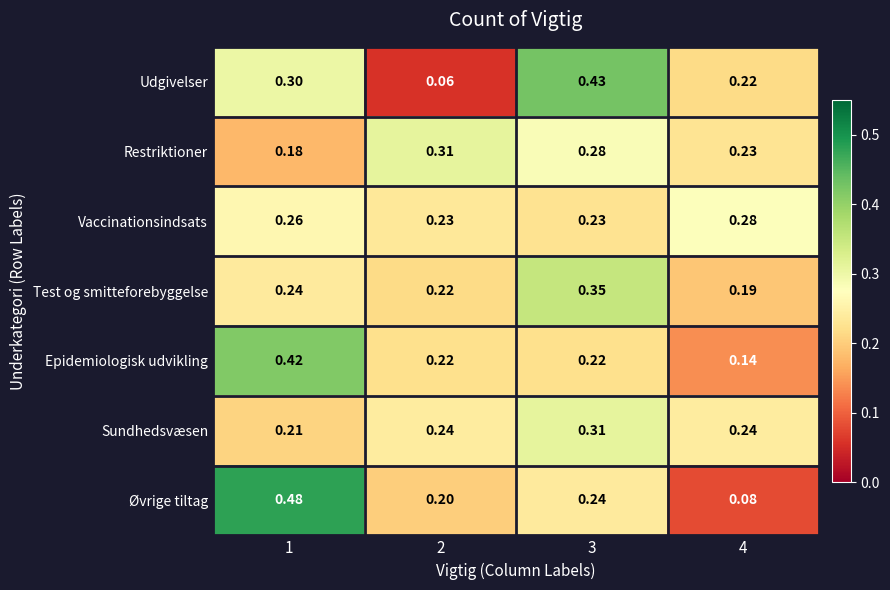

Rank the series at 1 from highest to lowest value.

Øvrige tiltag, Epidemiologisk udvikling, Udgivelser, Vaccinationsindsats, Test og smitteforebyggelse, Sundhedsvæsen, Restriktioner